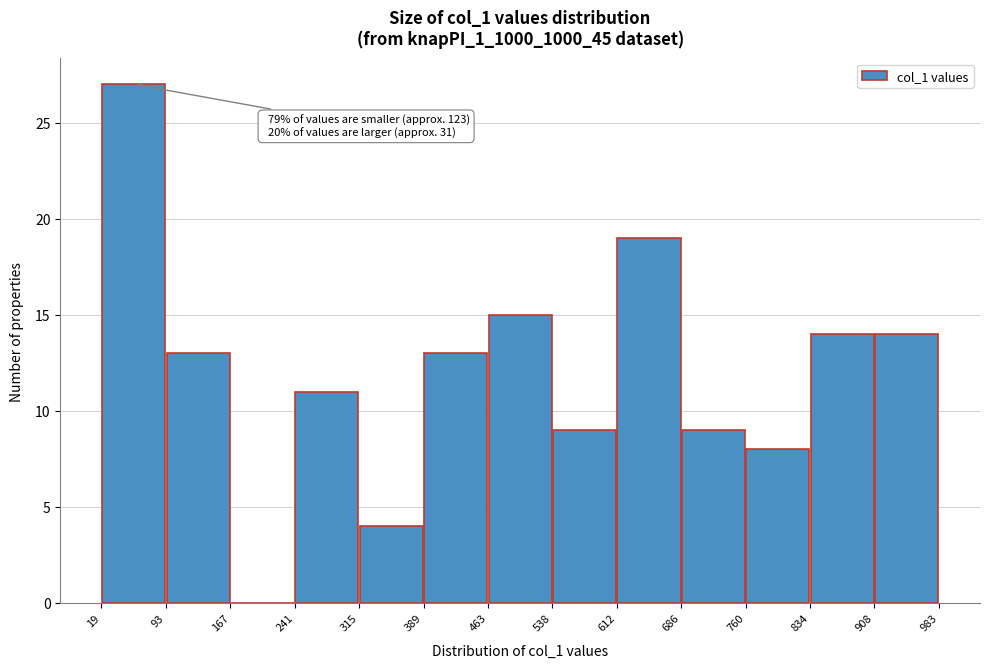

Over which range of the x-axis is the bar tallest?

19 to 93